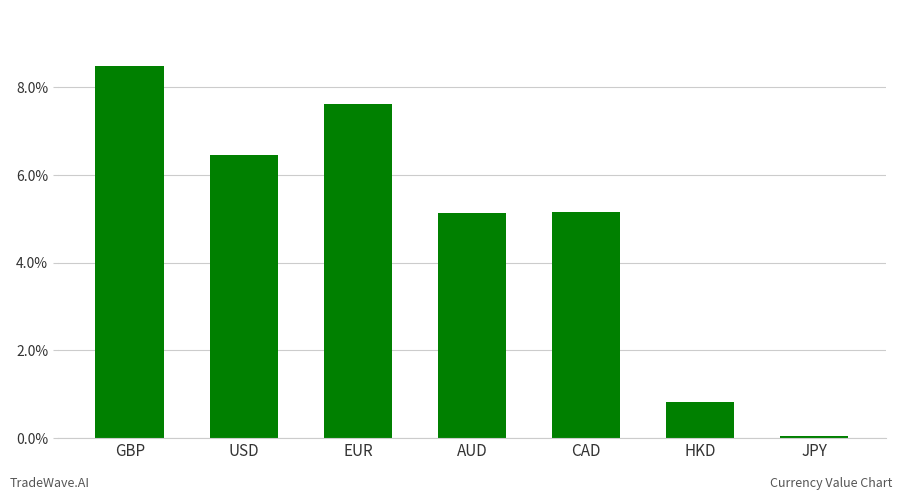

Where does the data first go above 5?

GBP